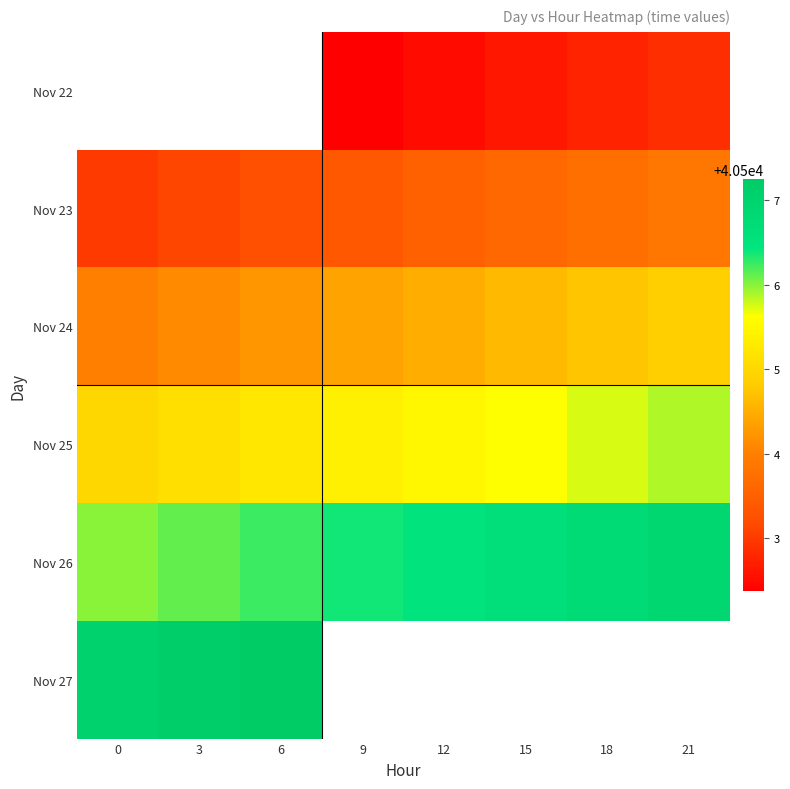

How many data points in row_0 are above 40502?

5